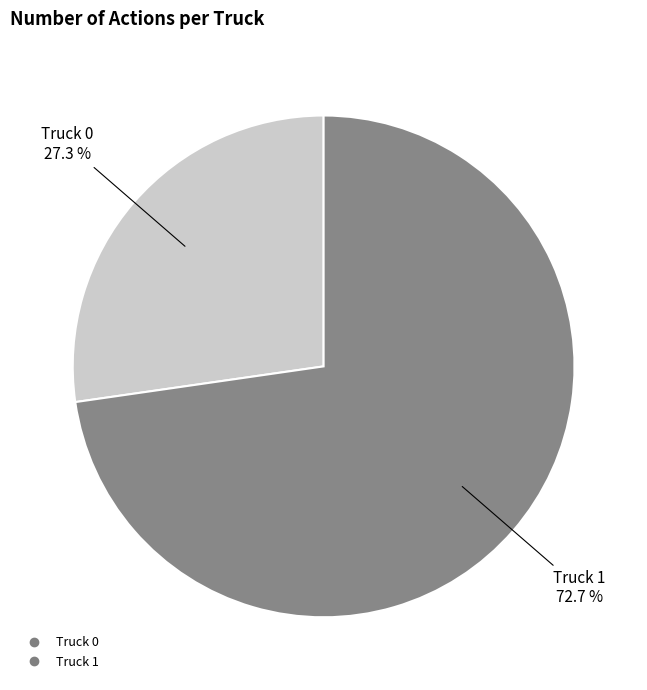

What is the ratio of the value at Truck 0 to the value at Truck 1?

0.4